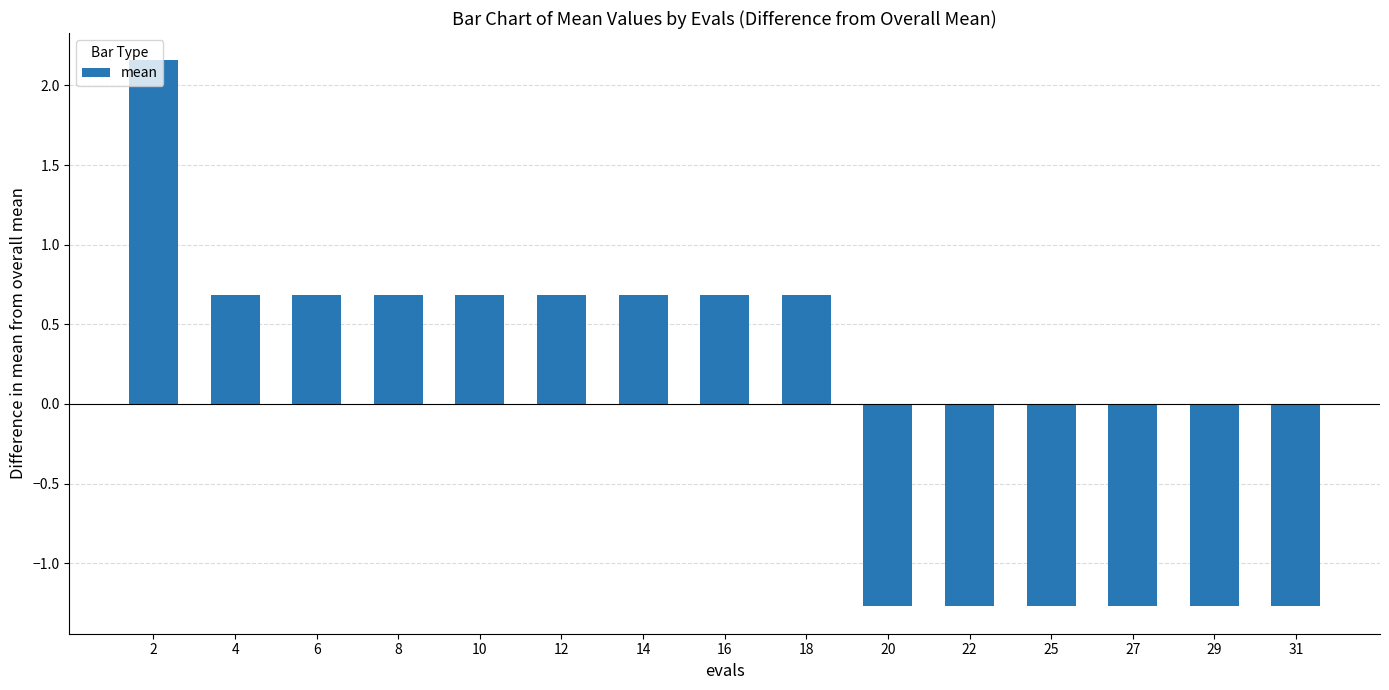

Is it true that the value at 8 is 0.7?

True